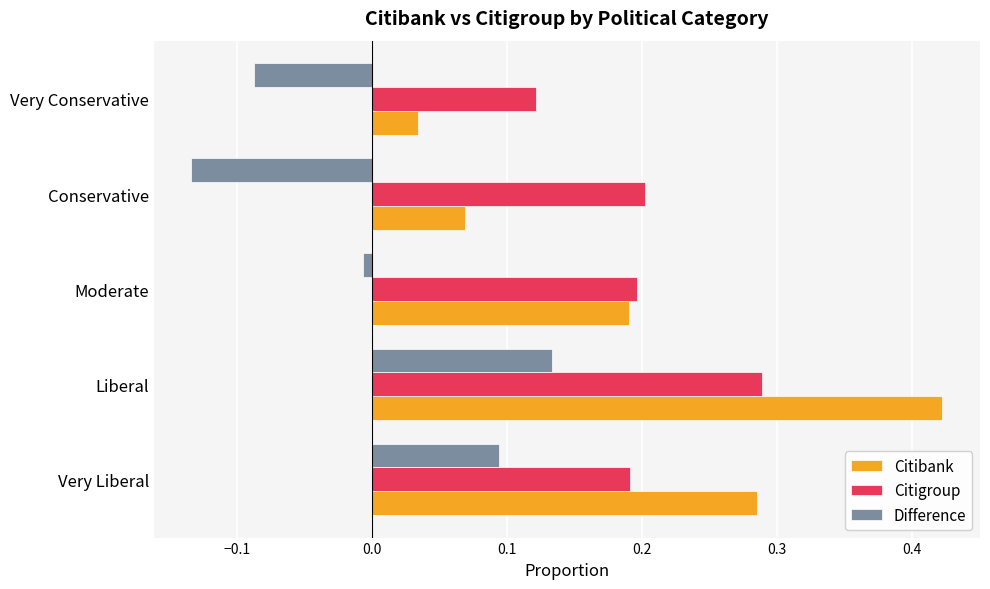

Which series has the largest range (max minus min)?

Citibank